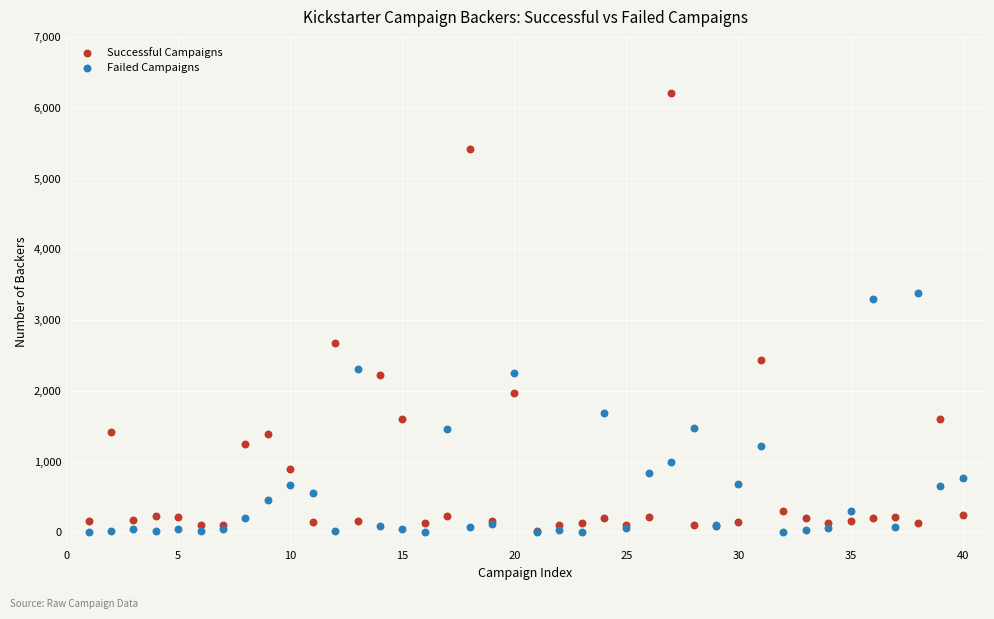

Which series has the largest Y range (max minus min)?

Successful Campaigns